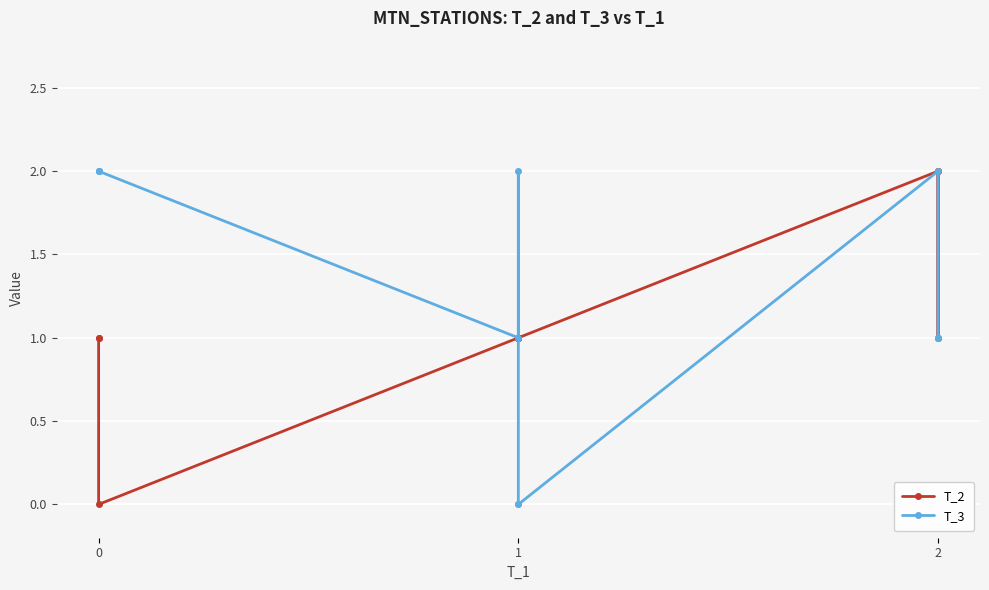

Does the chart display data point markers on the line(s)?

Yes